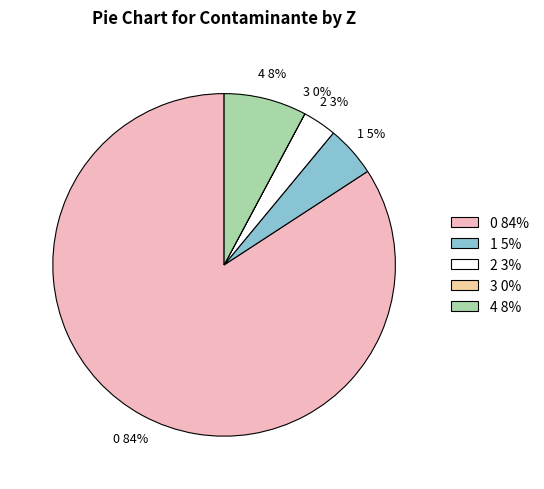

True or false: 0 accounts for 93% of the total.

False